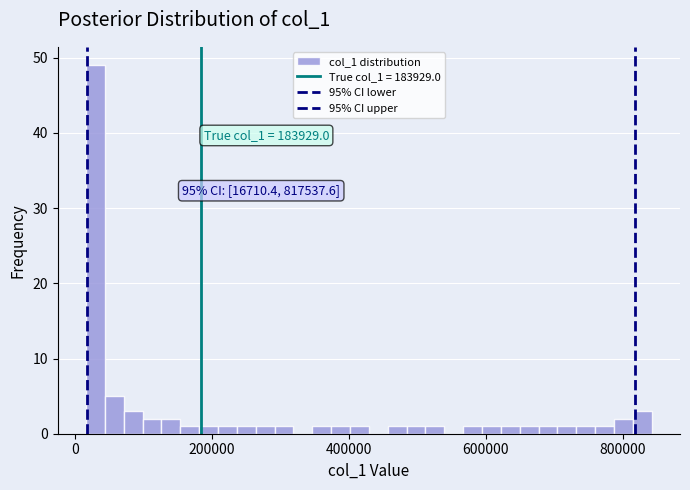

Around what value on the x-axis is the tallest bar? Give the approximate position of its centre, as read against the axis.

20000